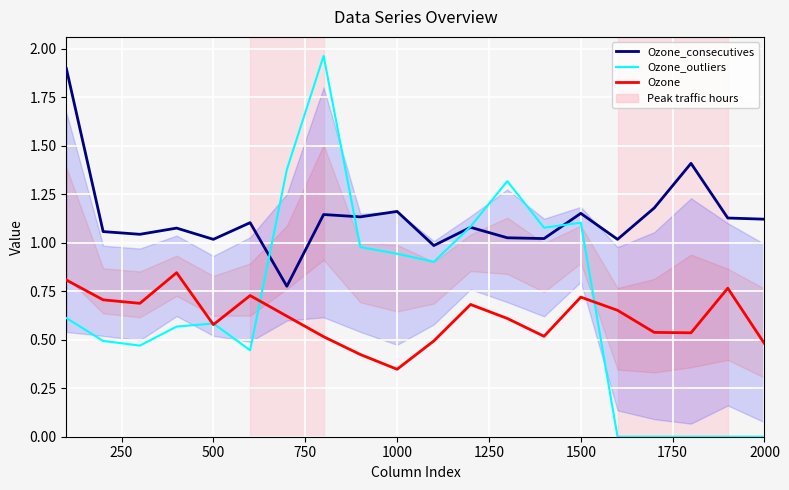

What is the difference between the maximum and minimum values in the Ozone_consecutives series?

1.1